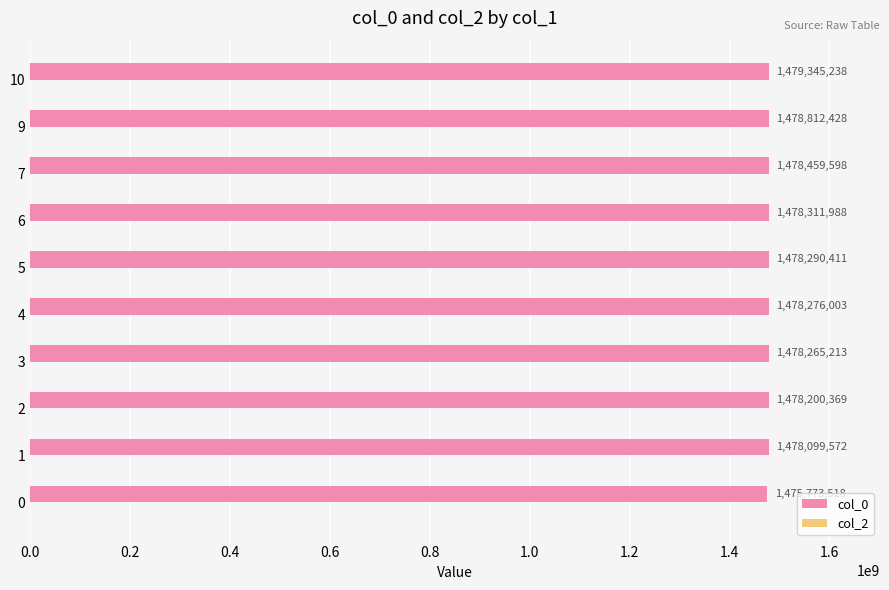

Which has a higher value, 7 or 4?

7